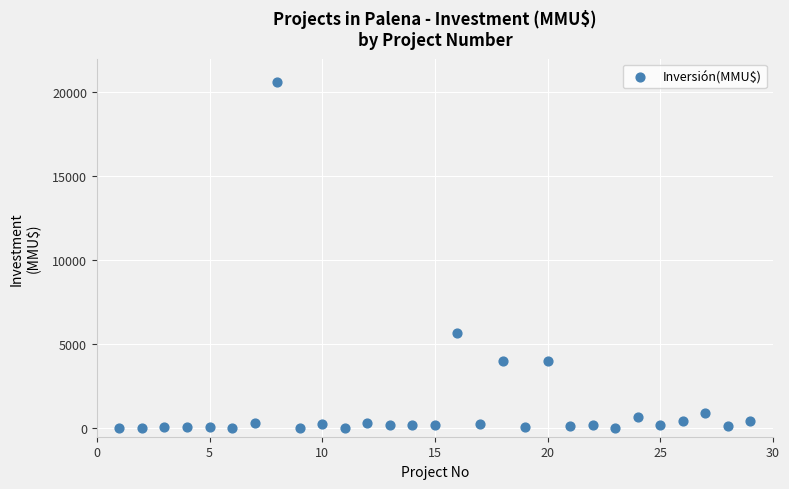

What Y value in the scatter plot is closest to 10302?

5650